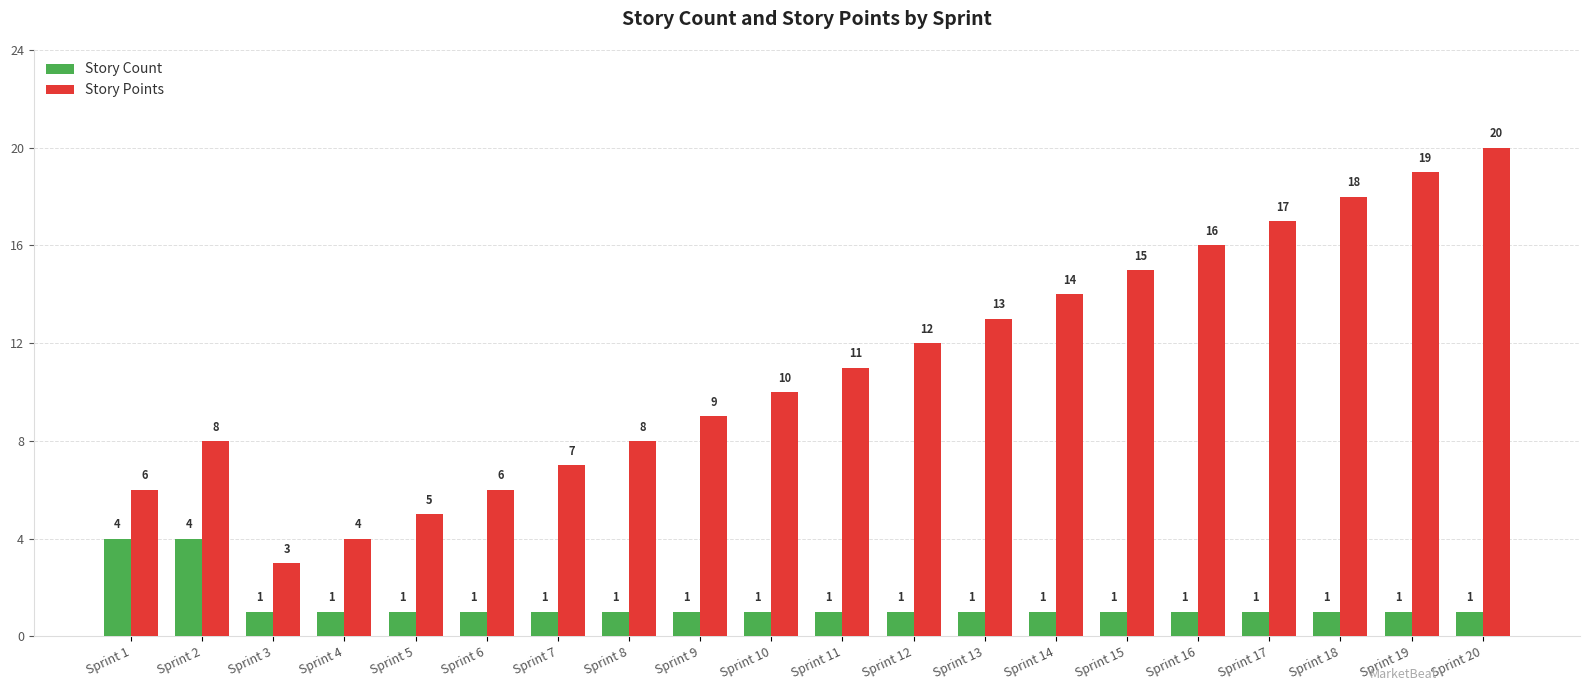

List the series in order of their overall mean, lowest first.

Story Count, Story Points